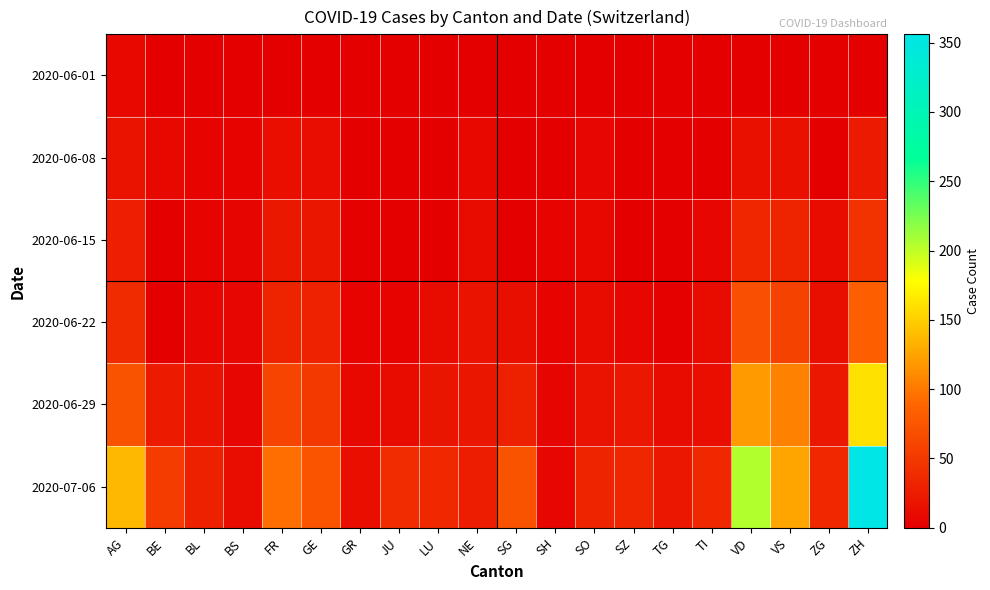

Between ZG and NE, which is larger?

ZG